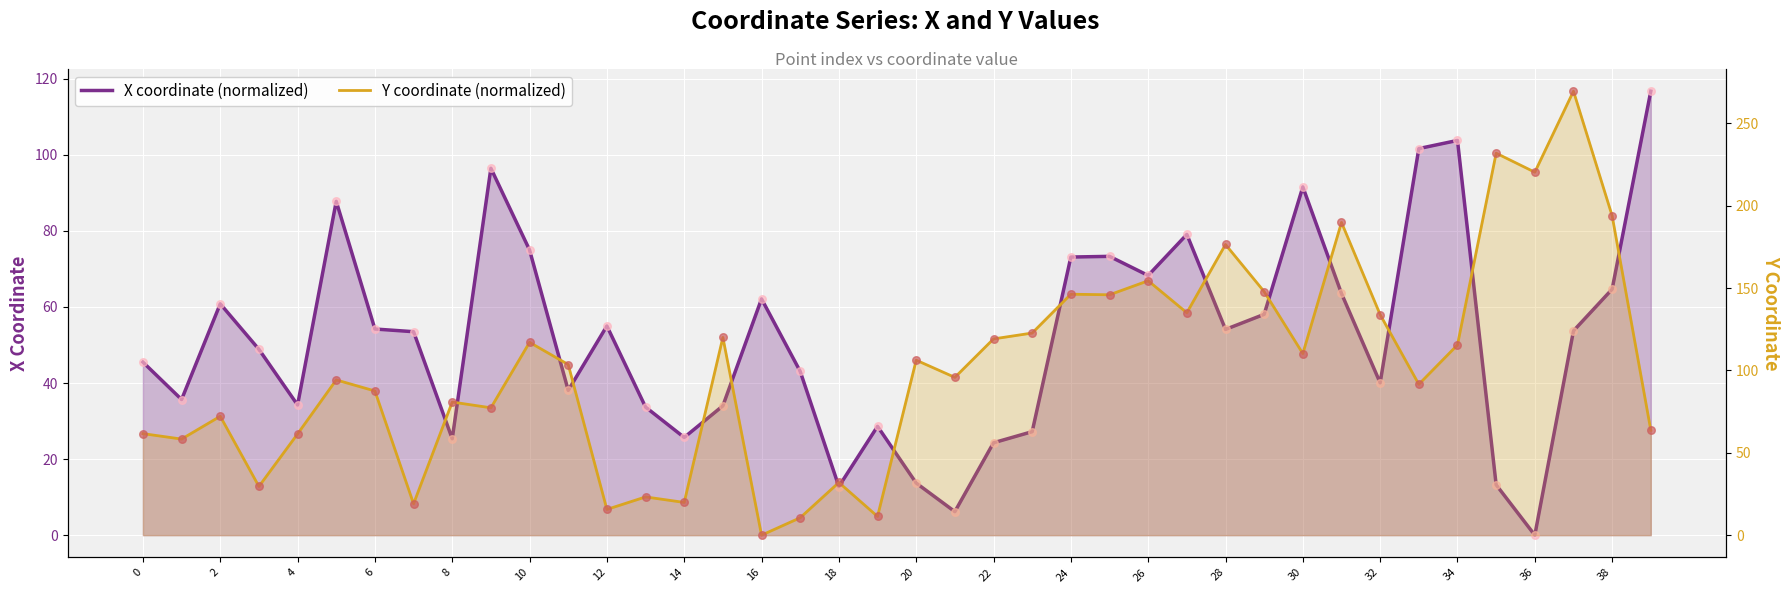

Which series contains the highest Y value?

Y coordinate (normalized)